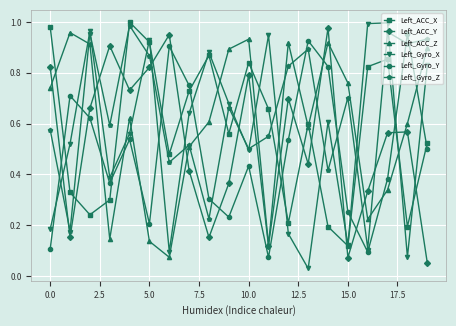

Which series ends up on top after the final intersection of Left_Gyro_Y and Left_Gyro_Z?

Left_Gyro_Z